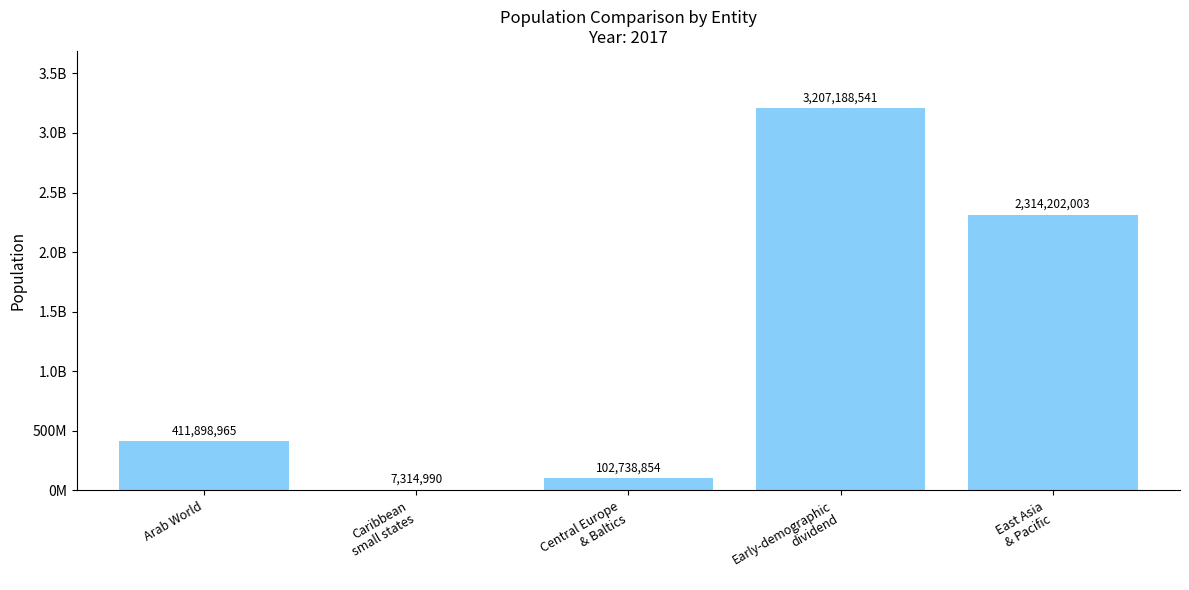

What is the smallest value displayed?

7314990